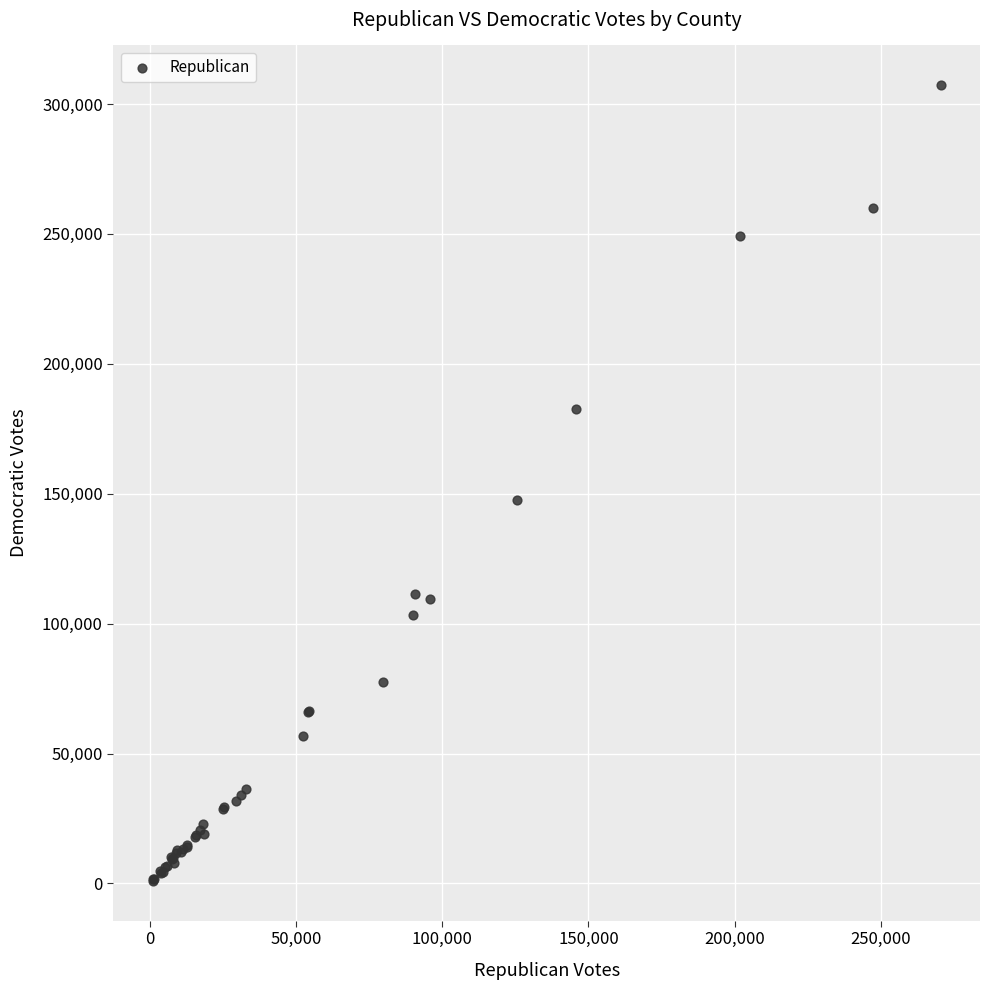

What Y value in the scatter plot is closest to 154100?

147747